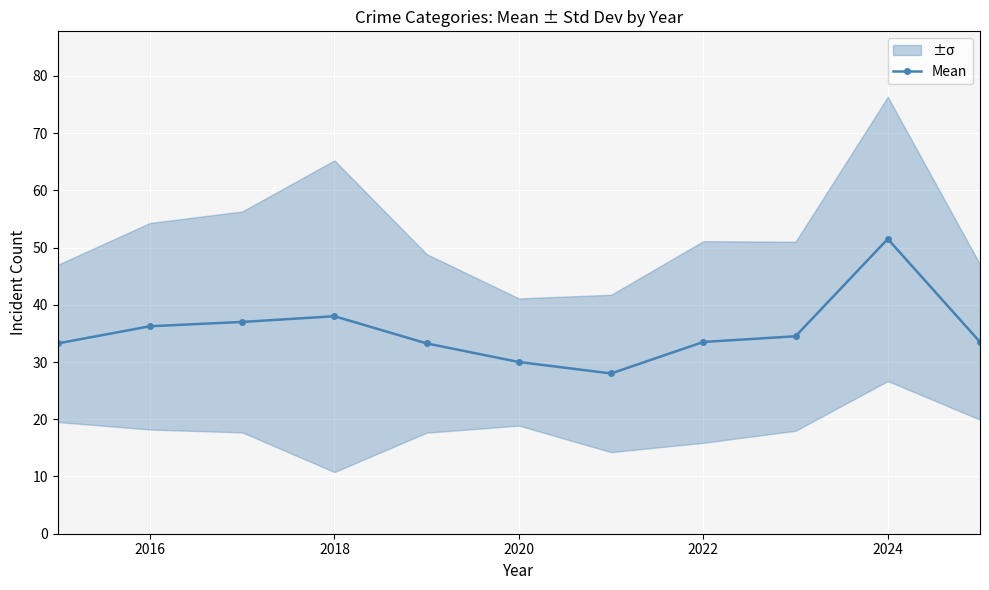

Does the chart display data point markers on the line(s)?

Yes